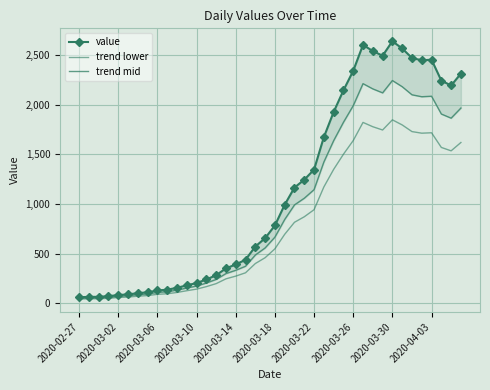

Reading left to right, what are all the values shown in this chart?

value: 61.0	65.0	65.0	72.0	83.0	90.0	102.0	111.0	129.0	137.0	156.0	181.0	204.0	240.0	283.0	352.0	391.0	439.0	572.0	656.0	784.0	993.0	1166.0	1245.0	1347.0	1674.0	1927.0	2145.0	2342.0	2603.0	2541.0	2494.0	2640.0	2567.0	2471.0	2448.0	2454.0	2243.0	2194.0	2314.0
trend lower: 42.7	45.5	45.5	50.4	58.1	63.0	71.4	77.7	90.3	95.9	109.2	126.7	142.8	168.0	198.1	246.4	273.7	307.3	400.4	459.2	548.8	695.1	816.2	871.5	942.9	1171.8	1348.9	1501.5	1639.4	1822.1	1778.7	1745.8	1848.0	1796.9	1729.7	1713.6	1717.8	1570.1	1535.8	1619.8
trend mid: 51.9	55.2	55.2	61.2	70.5	76.5	86.7	94.3	109.6	116.5	132.6	153.8	173.4	204.0	240.5	299.2	332.3	373.1	486.2	557.6	666.4	844.0	991.1	1058.2	1145.0	1422.9	1638.0	1823.2	1990.7	2212.5	2159.8	2119.9	2244.0	2181.9	2100.3	2080.8	2085.9	1906.5	1864.9	1966.9